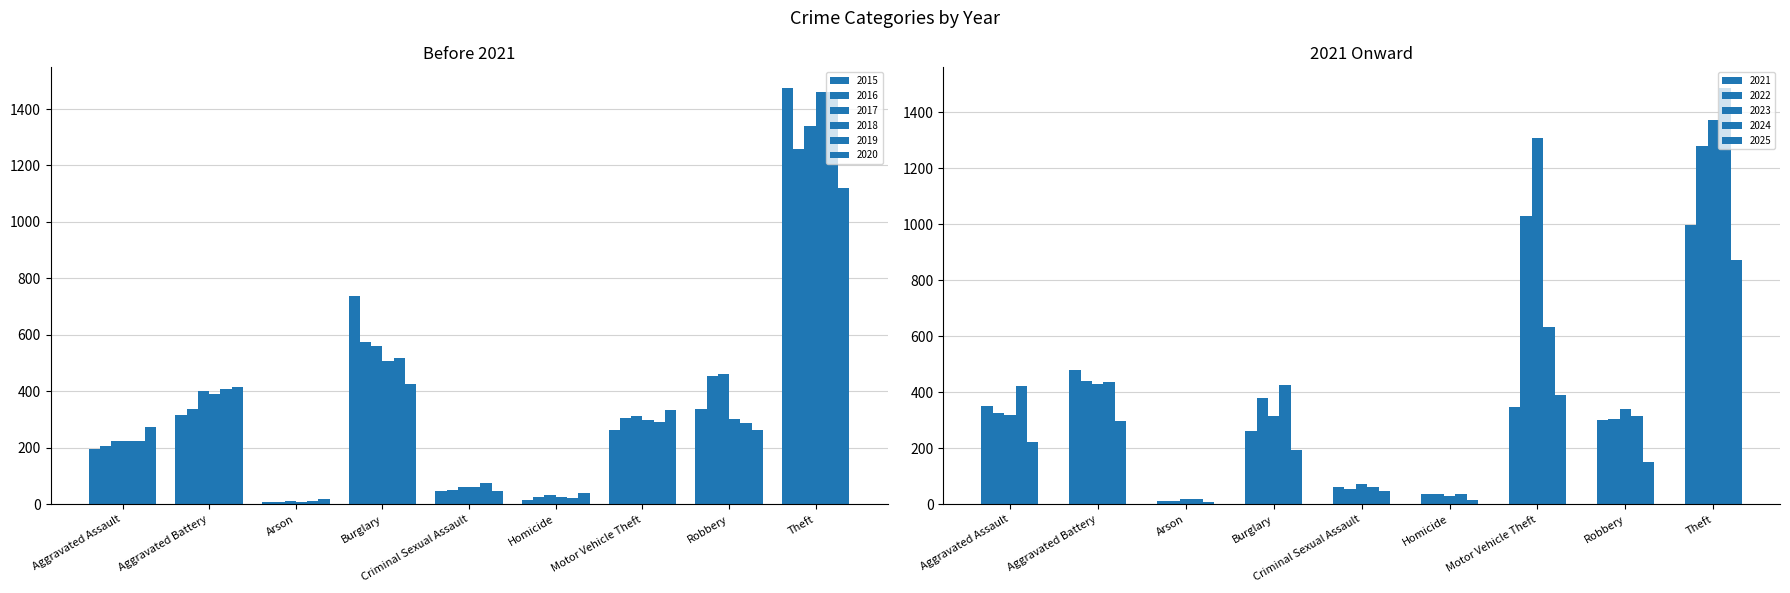

Which series has the largest total across all categories?

2017